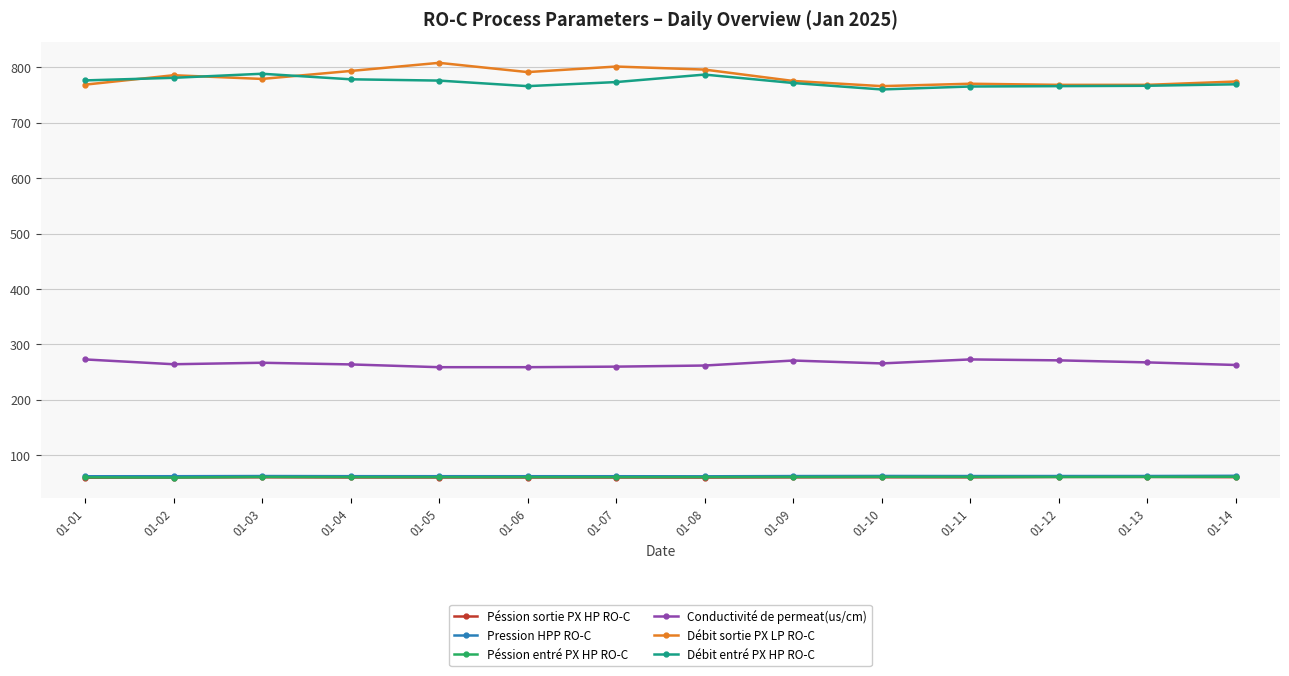

Which series has the widest spread of values?

Débit sortie PX LP RO-C